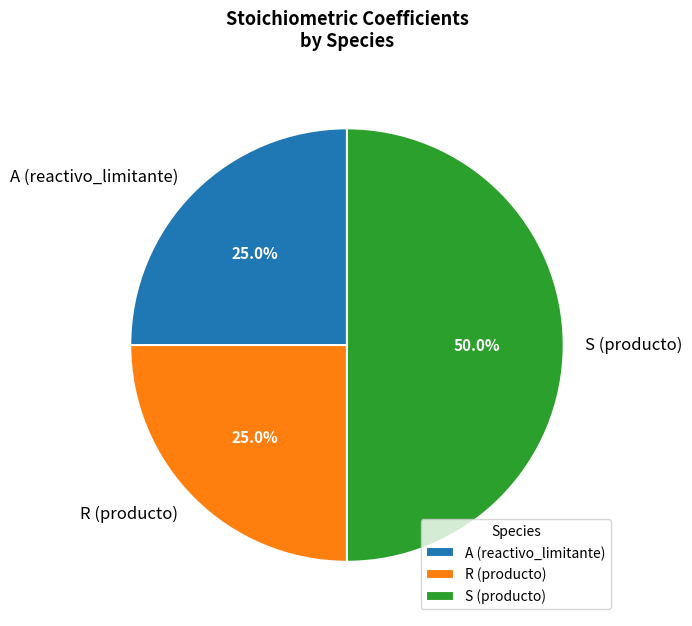

Which has a higher value, A (reactivo_limitante) or S (producto)?

S (producto)